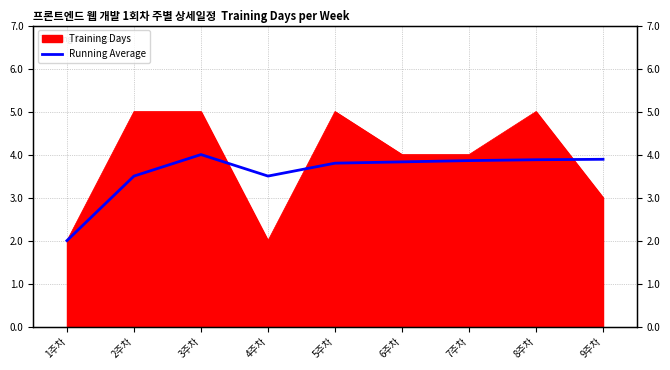

What is the label of the 5th point from the right?

5주차